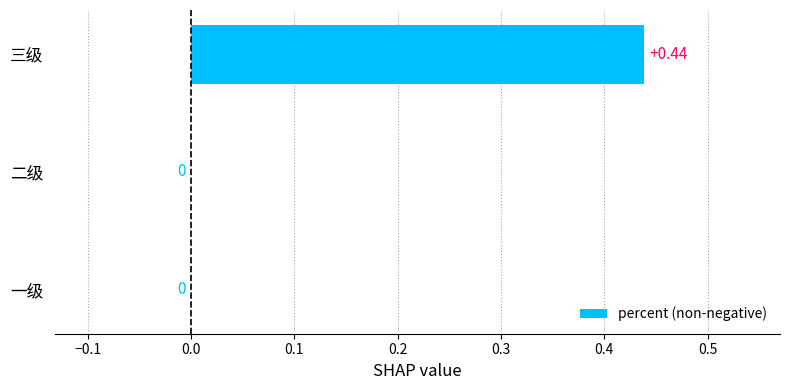

Which has a higher value, 三级 or 一级?

三级